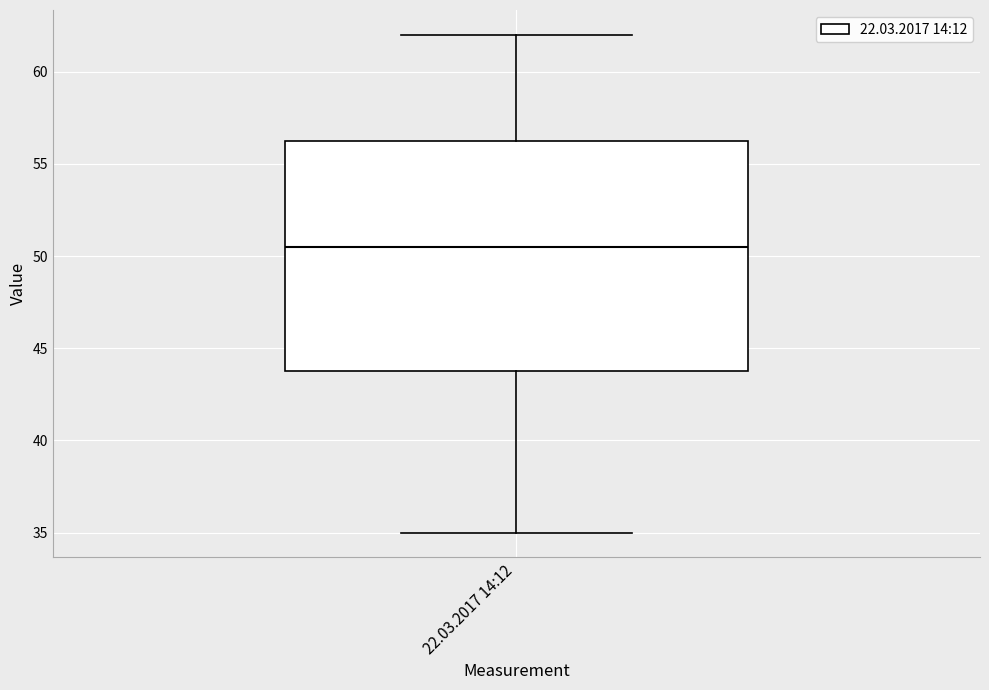

Read this box plot against the y-axis: the position of the median line, the range covered by the box, and the ends of both whiskers. The values are not printed on the chart, so give them approximately, as read against the axis.

median 50.5, box 44.0 to 56.5, whiskers 35.0 to 62.0